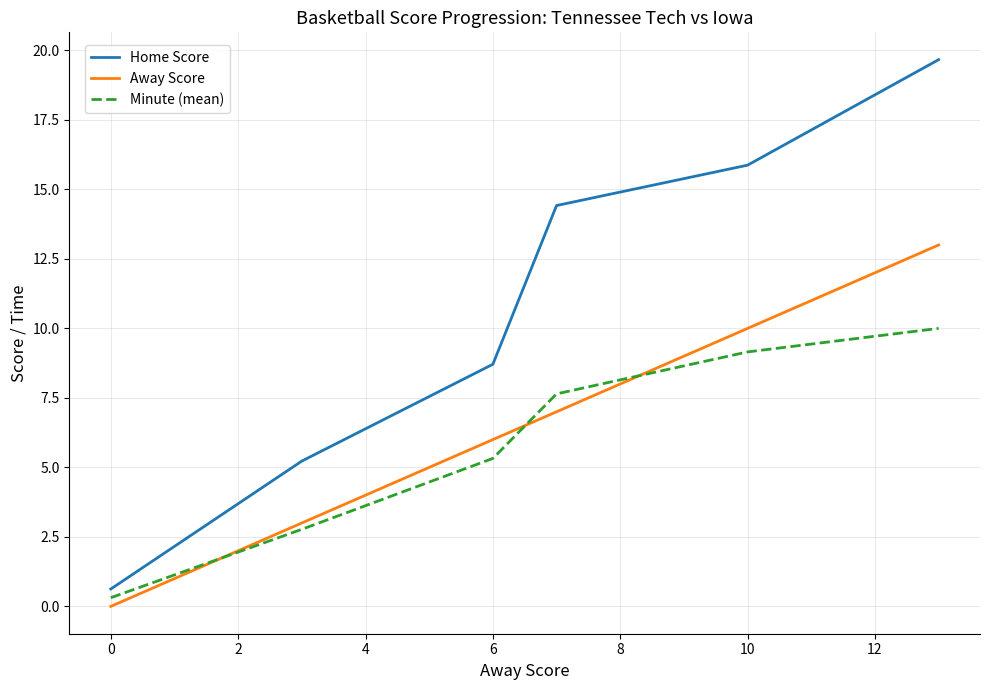

Which series has the largest total across all categories?

Home Score